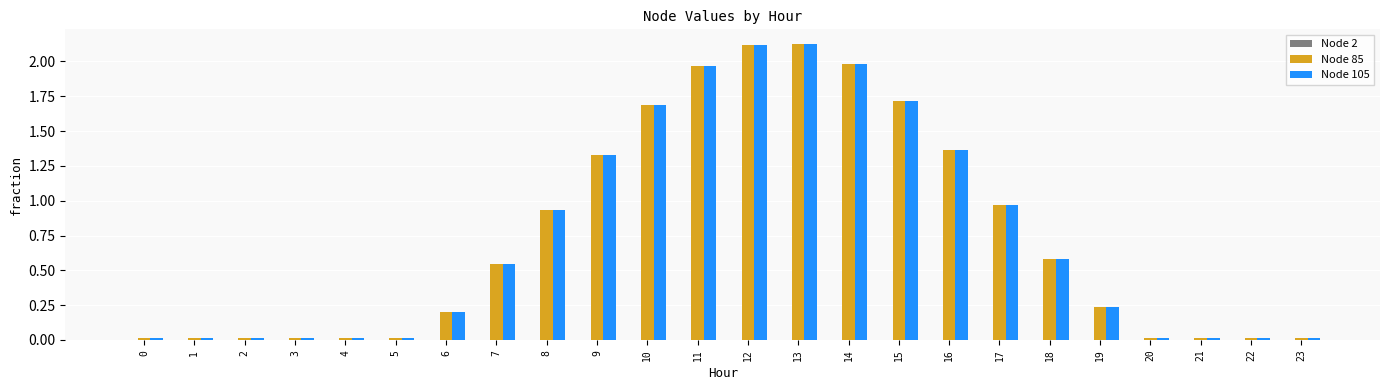

Is the value of Node 105 at 3 greater than the value of Node 85 at 17?

No